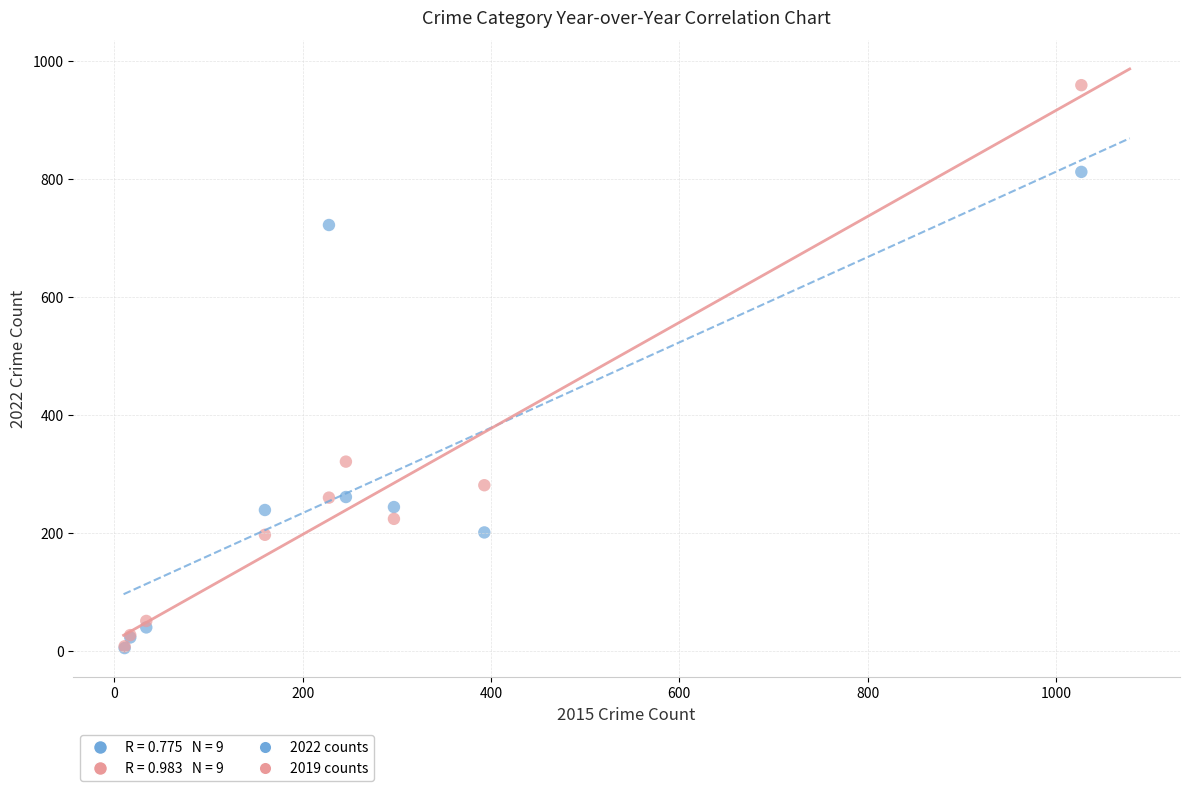

Across all series, what Y value is closest to 482?

321